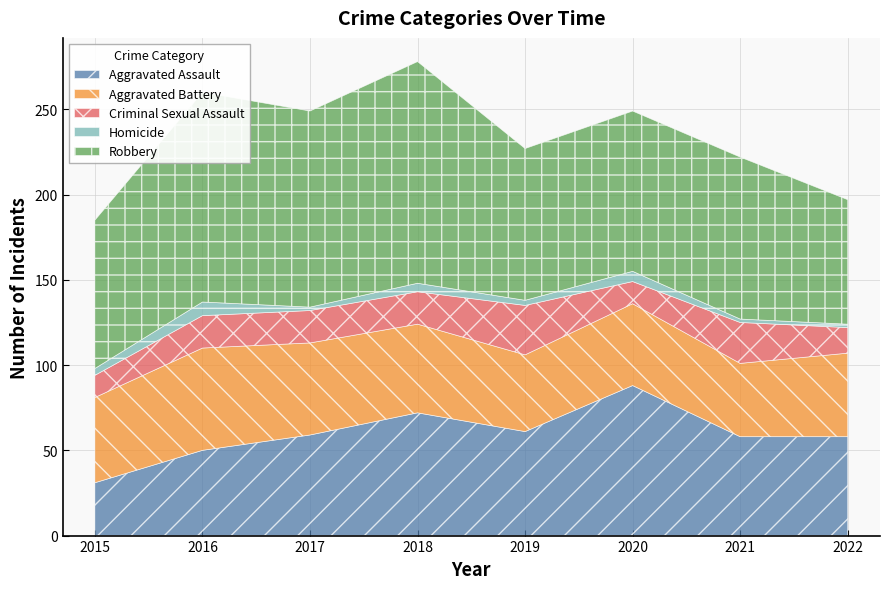

Reading left to right, extract all data points from this chart.

Aggravated Assault: 31	50	59	72	61	88	58	58
Aggravated Battery: 50	60	54	52	45	48	43	49
Criminal Sexual Assault: 13	19	19	19	29	13	24	15
Homicide: 4	8	2	5	3	6	2	2
Robbery: 87	123	115	130	89	94	95	73